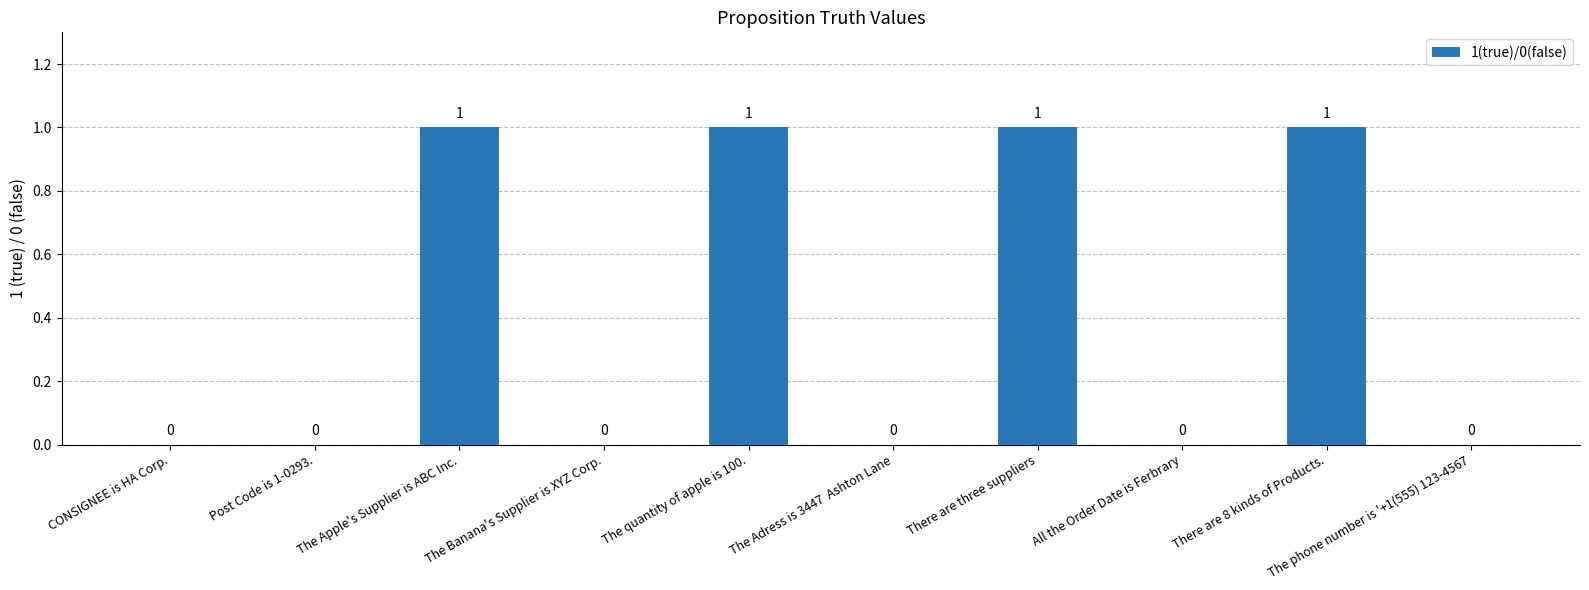

Are the bars grouped side by side (vs. stacked)?

No